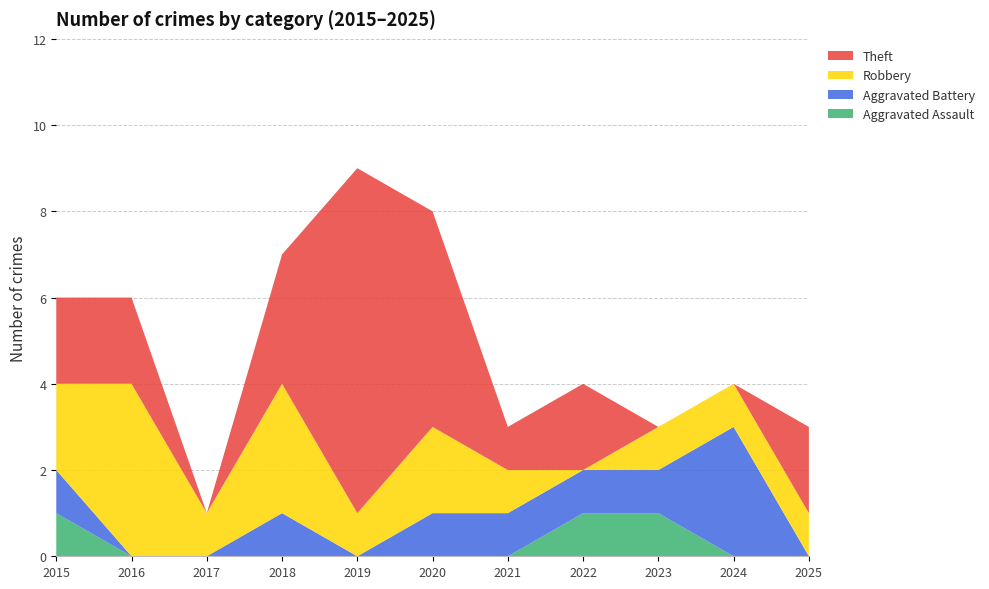

Reading left to right, list all the values displayed in this chart.

Aggravated Assault: 2015=1	2016=0	2017=0	2018=0	2019=0	2020=0	2021=0	2022=1	2023=1	2024=0	2025=0
Aggravated Battery: 2015=1	2016=0	2017=0	2018=1	2019=0	2020=1	2021=1	2022=1	2023=1	2024=3	2025=0
Robbery: 2015=2	2016=4	2017=1	2018=3	2019=1	2020=2	2021=1	2022=0	2023=1	2024=1	2025=1
Theft: 2015=2	2016=2	2017=0	2018=3	2019=8	2020=5	2021=1	2022=2	2023=0	2024=0	2025=2